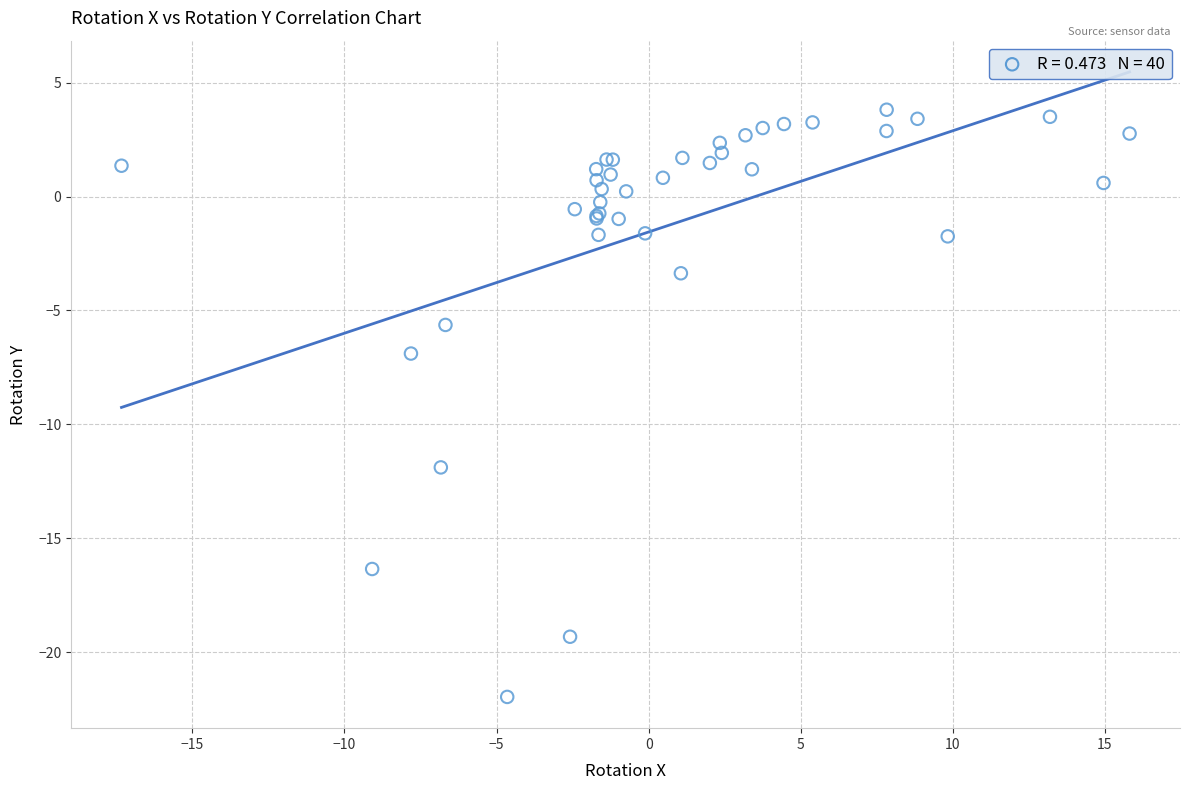

What Y value in the scatter plot is closest to -9?

-6.9